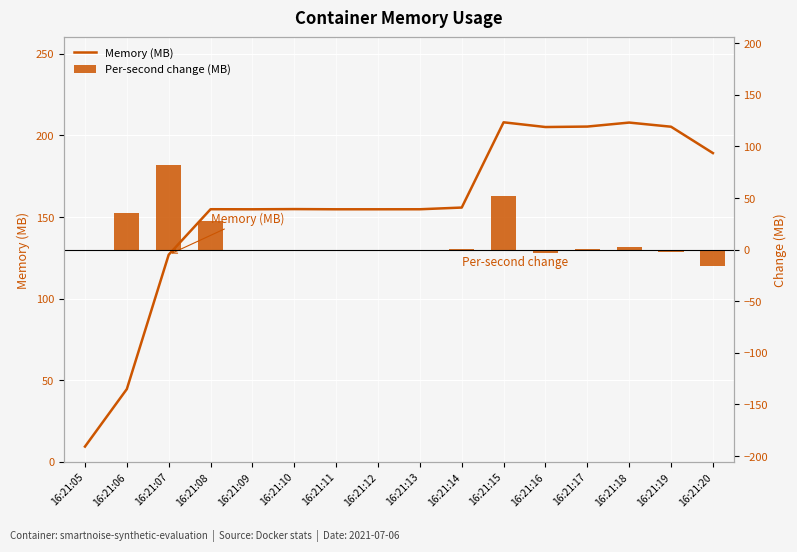

How many values in the Per-second change (MB) series are below 0?

5